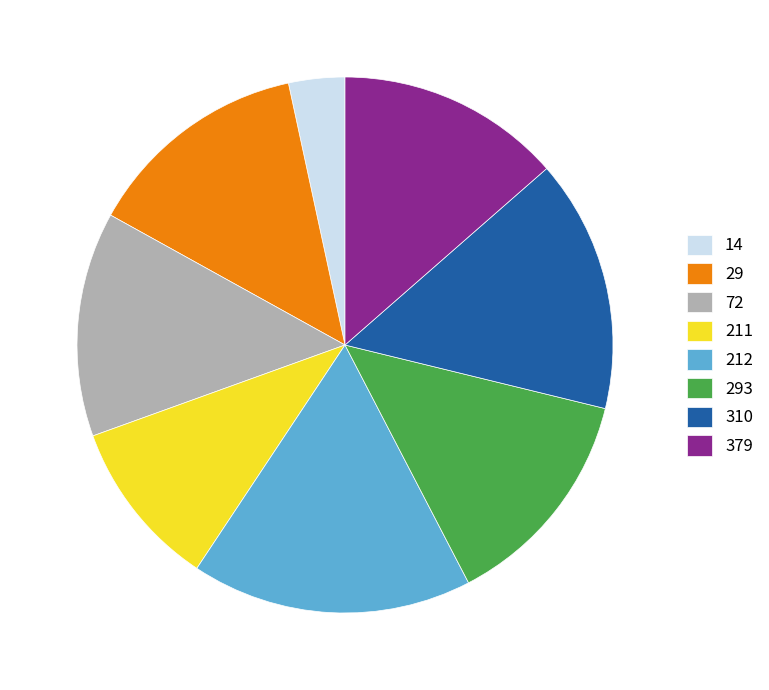

Which has a higher value, 211 or 14?

211